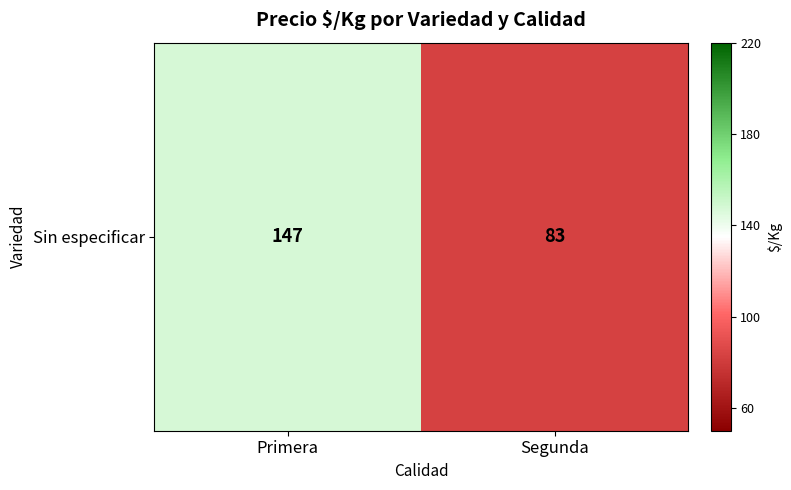

The value at Segunda is 83. True or false?

True